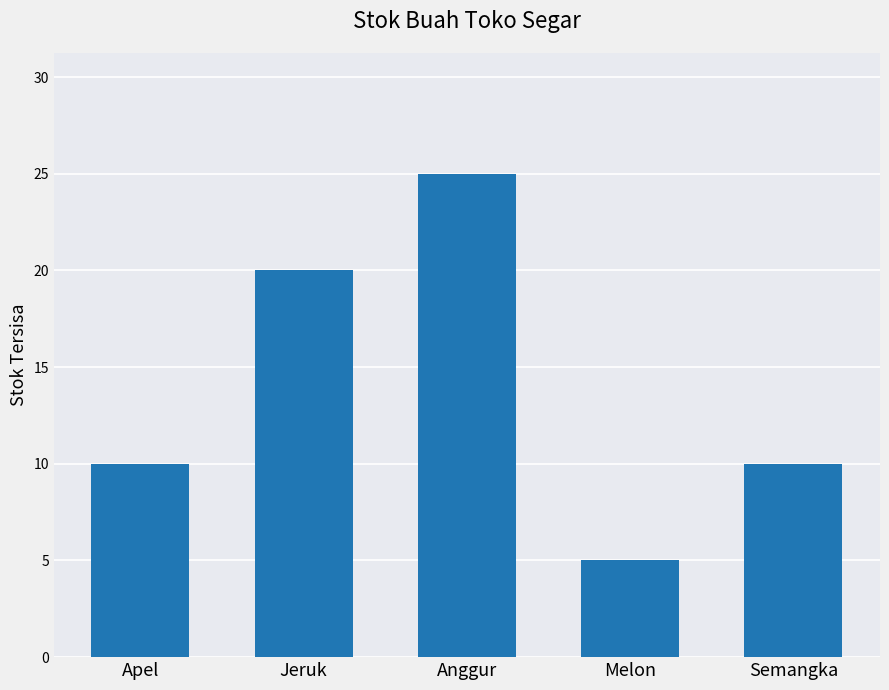

Are the bars grouped side by side (vs. stacked)?

No